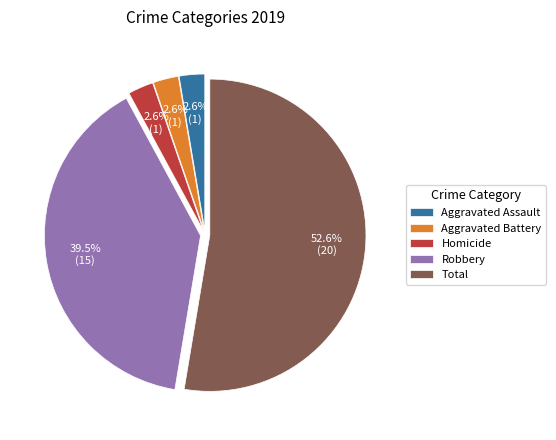

How many segments does this pie chart have?

5